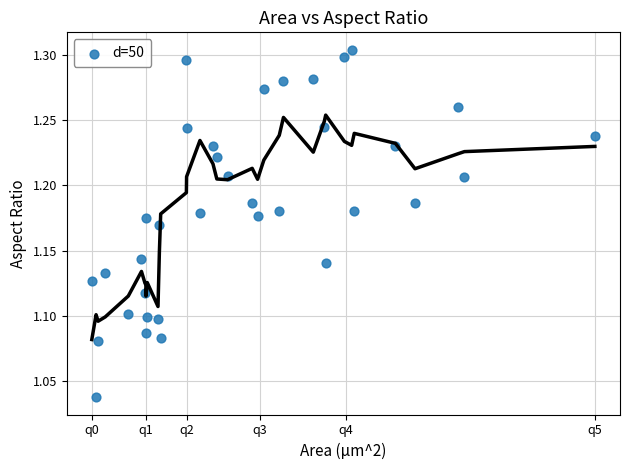

What is the range of Y values (max minus min)?

0.3